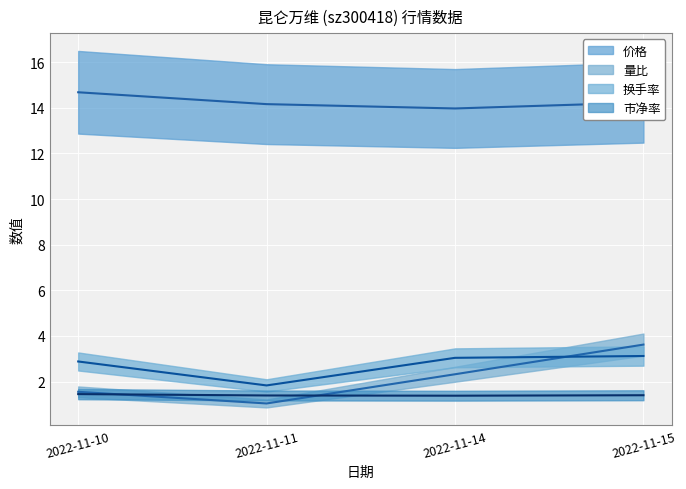

True or false: 价格 and 换手率 intersect in this chart.

False